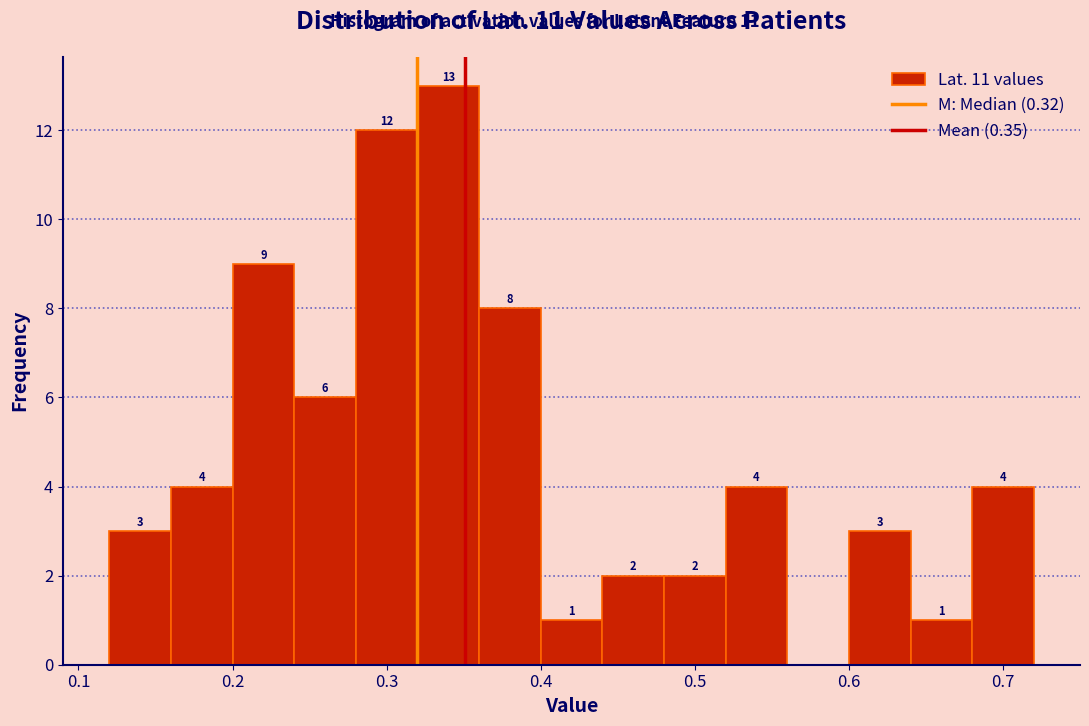

Over which range of the x-axis is the bar tallest?

0.32 to 0.36